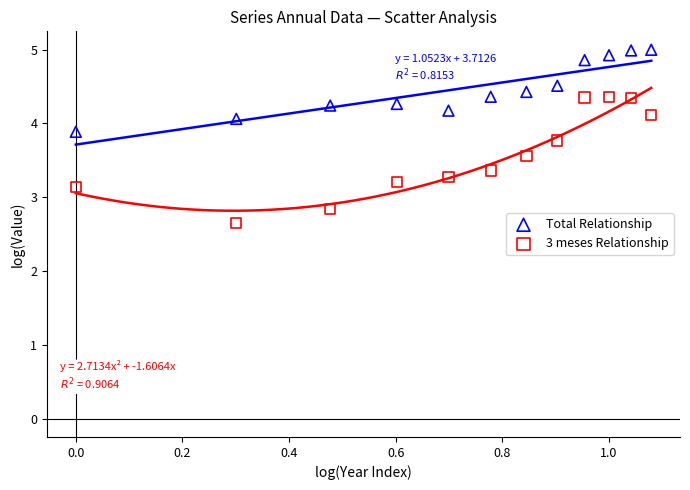

Across all data points, what is the range of X values (max minus min)?

1.1